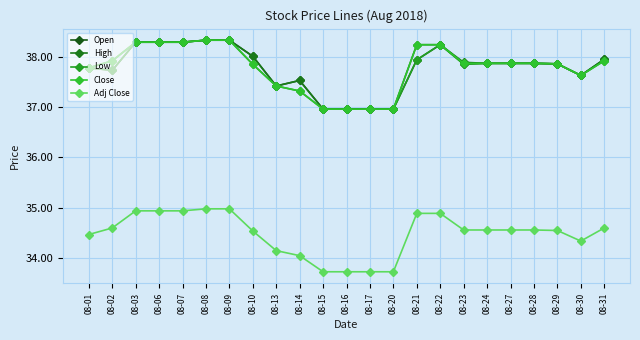

Which series has the widest spread of values?

Open